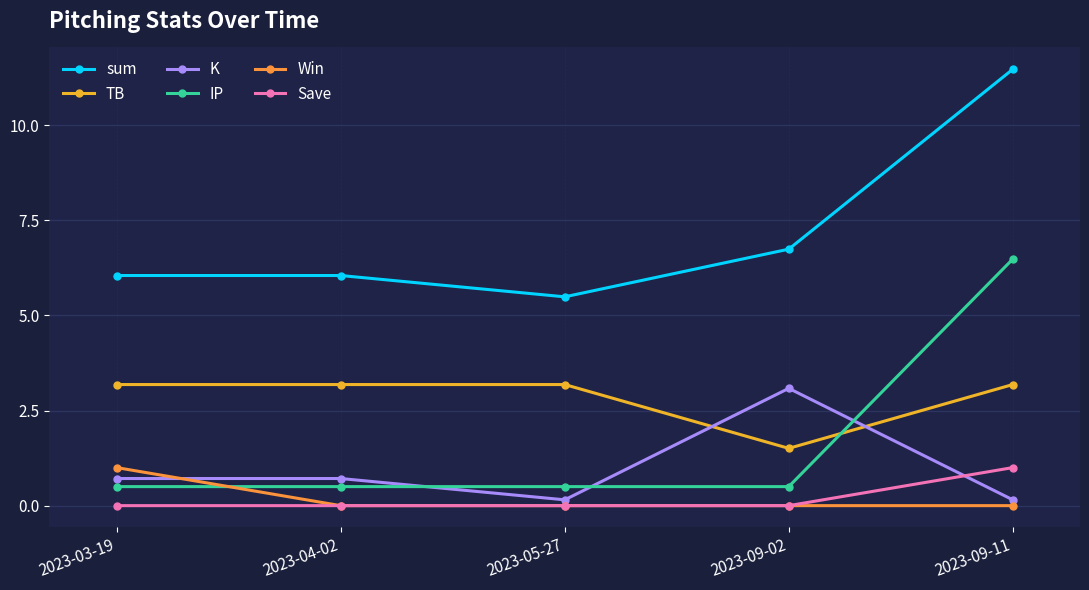

What position from the right is 2023-05-27?

3